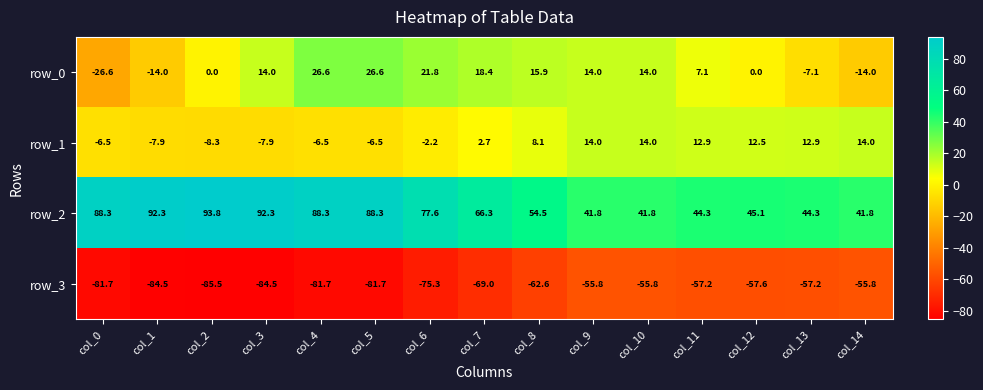

Reading left to right, extract all data points from this chart.

row_0: col_0=-26.6	col_1=-14.0	col_2=0.0	col_3=14.0	col_4=26.6	col_5=26.6	col_6=21.8	col_7=18.4	col_8=15.9	col_9=14.0	col_10=14.0	col_11=7.1	col_12=0.0	col_13=-7.1	col_14=-14.0
row_1: col_0=-6.5	col_1=-7.9	col_2=-8.3	col_3=-7.9	col_4=-6.5	col_5=-6.5	col_6=-2.2	col_7=2.7	col_8=8.1	col_9=14.0	col_10=14.0	col_11=12.9	col_12=12.5	col_13=12.9	col_14=14.0
row_2: col_0=88.3	col_1=92.3	col_2=93.8	col_3=92.3	col_4=88.3	col_5=88.3	col_6=77.6	col_7=66.3	col_8=54.5	col_9=41.8	col_10=41.8	col_11=44.3	col_12=45.1	col_13=44.3	col_14=41.8
row_3: col_0=-81.7	col_1=-84.5	col_2=-85.5	col_3=-84.5	col_4=-81.7	col_5=-81.7	col_6=-75.3	col_7=-69.0	col_8=-62.6	col_9=-55.8	col_10=-55.8	col_11=-57.2	col_12=-57.6	col_13=-57.2	col_14=-55.8